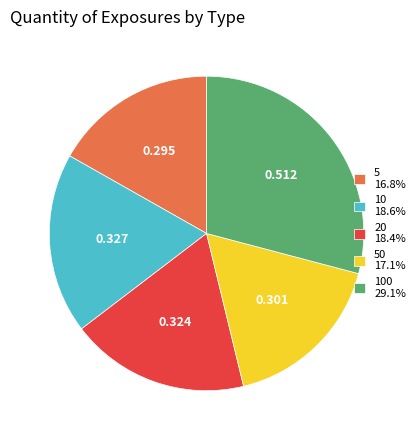

Combined, do 10 18.6% and 5 16.8% account for over 50%?

No